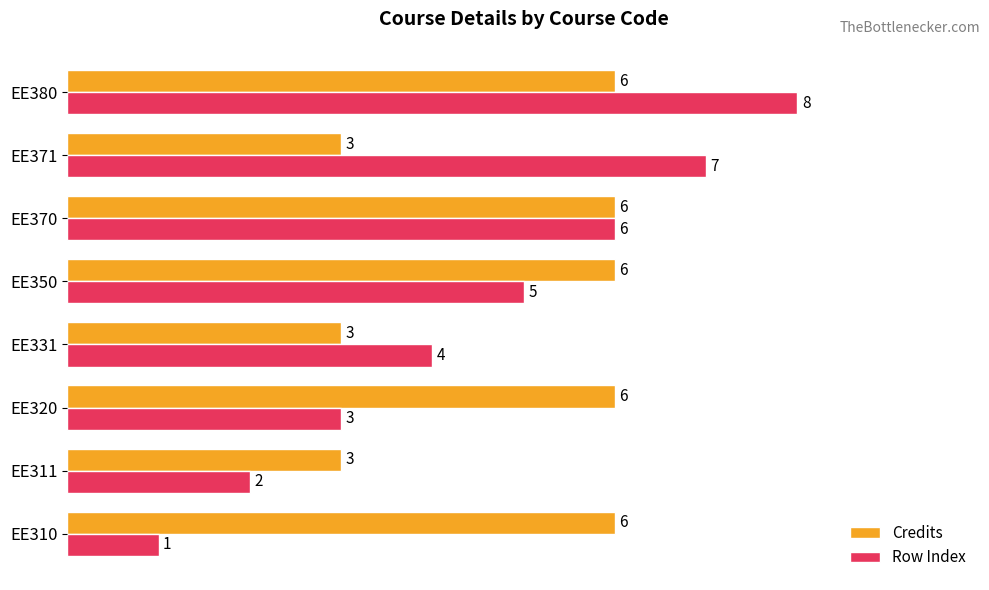

The Credits series shows 3 at EE331. True or false?

True